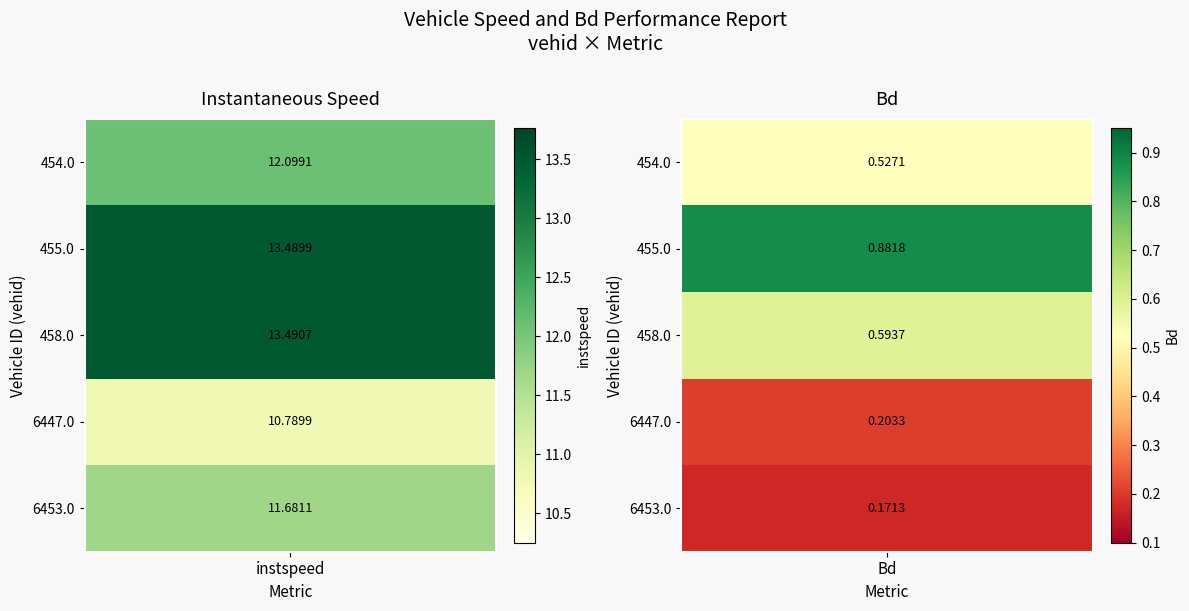

Rank the series at 6447.0 from lowest to highest value.

Bd, instspeed